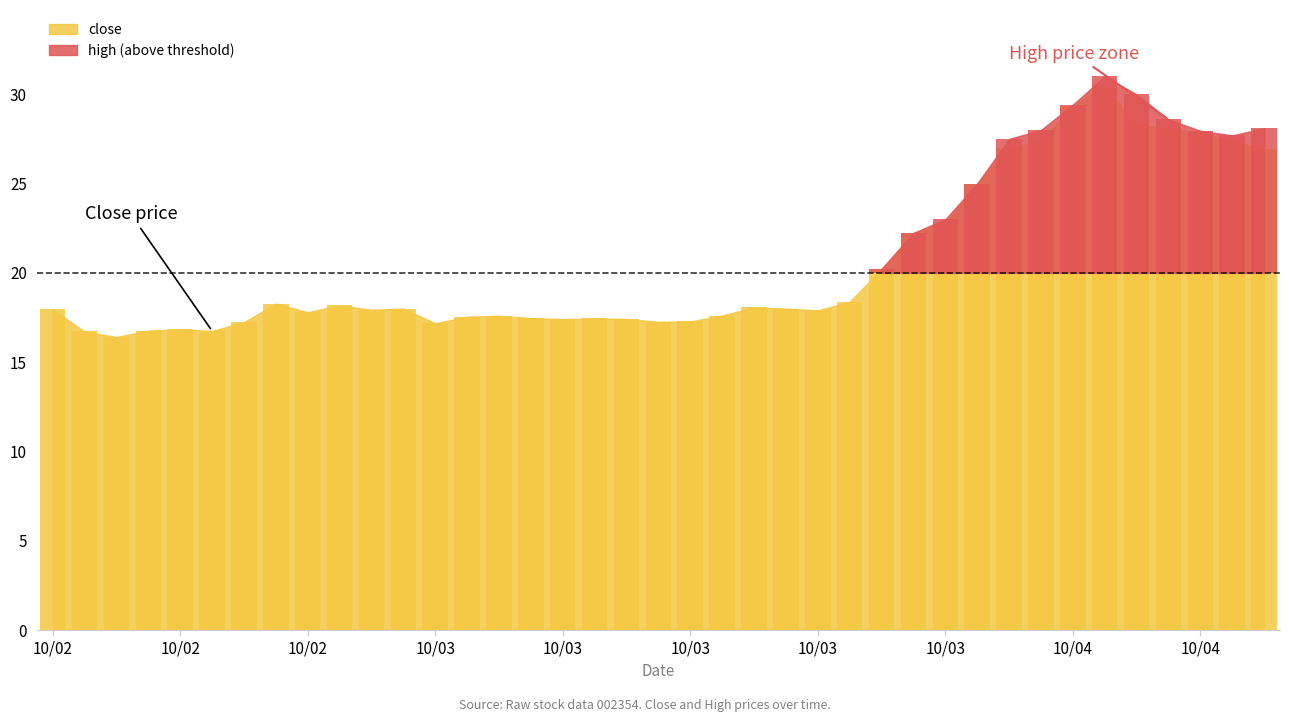

At which label does close reach its peak?

2010/04/02